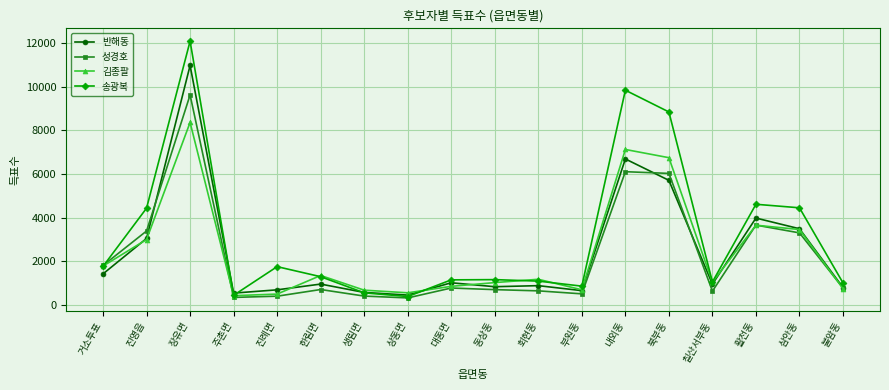

How many data points in 김종팔 are less than 1179?

9